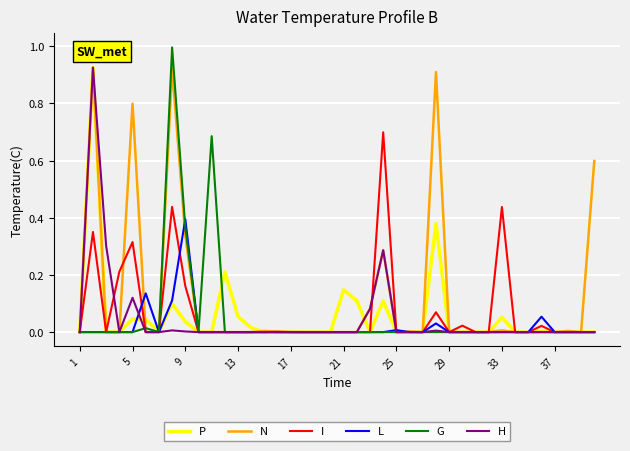

Which series has the largest range (max minus min)?

G